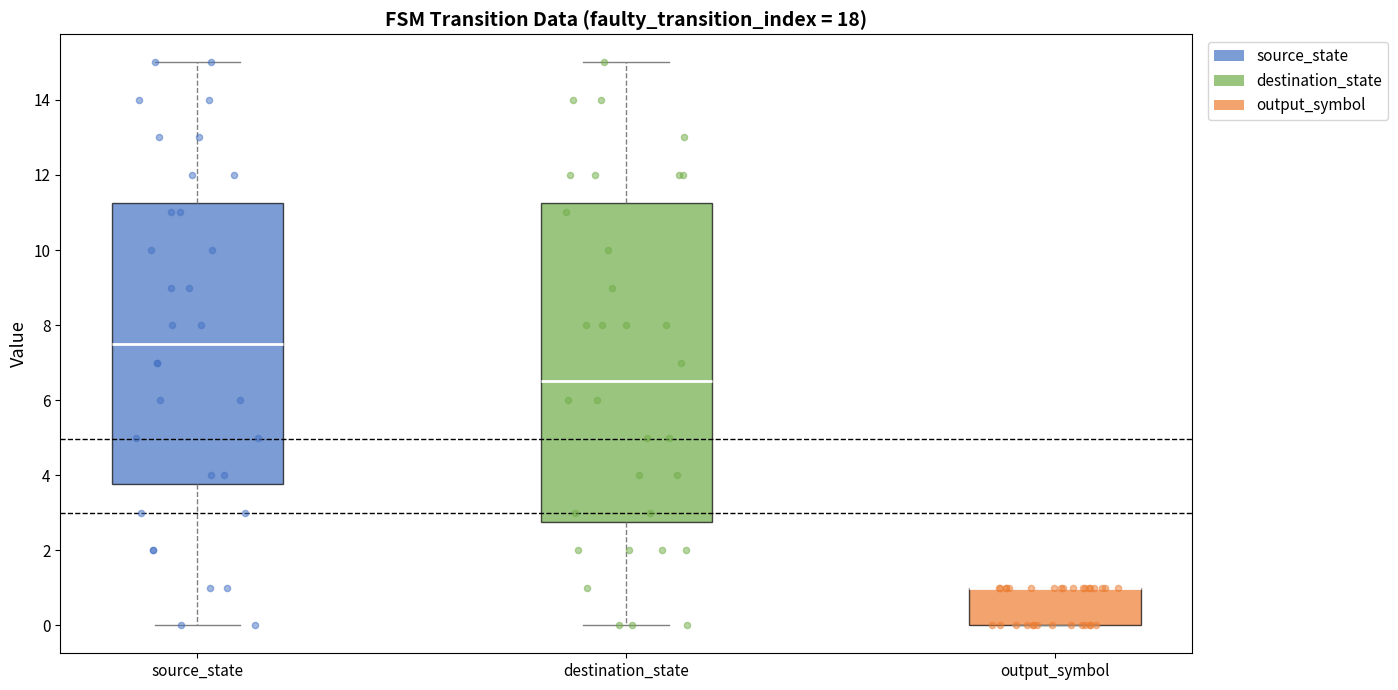

Which box is the tallest, from its lower edge to its upper edge?

destination_state